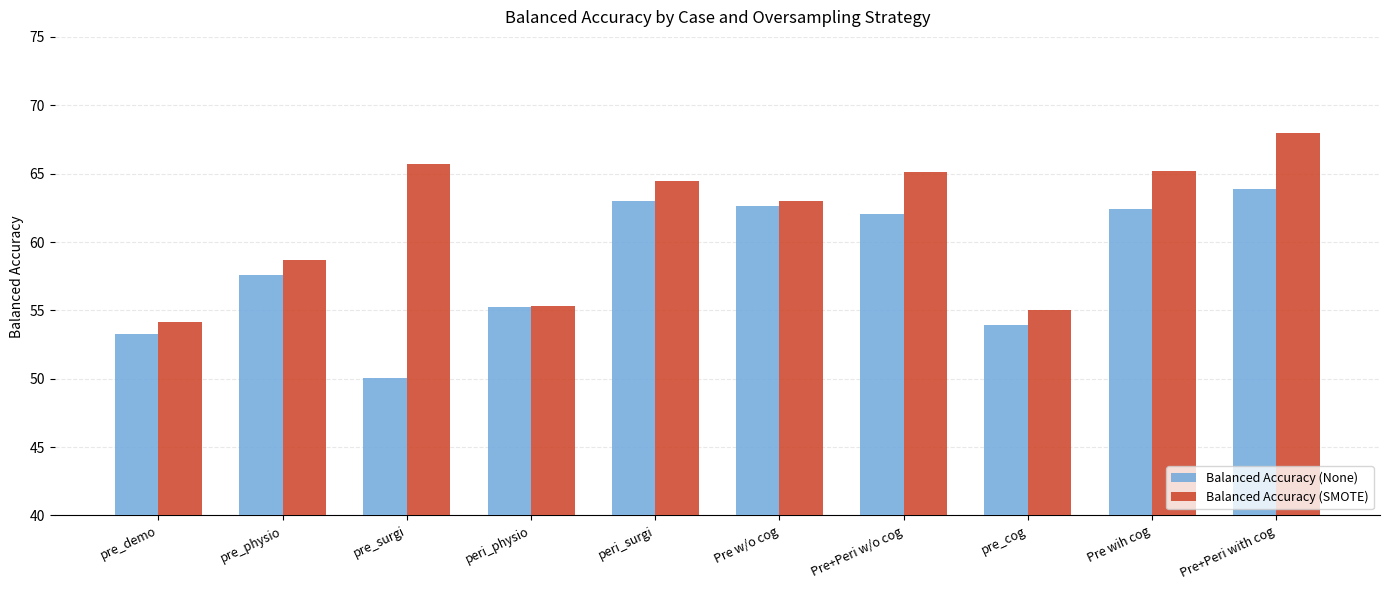

What is the difference between the maximum and minimum values in the Balanced Accuracy (SMOTE) series?

13.8